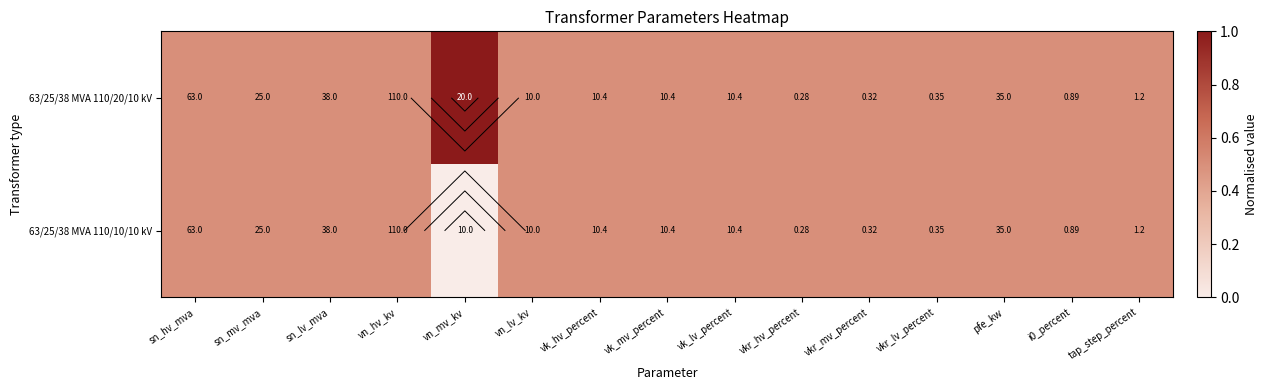

List the labels in order of 63/25/38 MVA 110/10/10 kV value, smallest first.

vn_mv_kv, sn_hv_mva, sn_mv_mva, sn_lv_mva, vn_hv_kv, vn_lv_kv, vk_hv_percent, vk_mv_percent, vk_lv_percent, vkr_hv_percent, vkr_mv_percent, vkr_lv_percent, pfe_kw, i0_percent, tap_step_percent